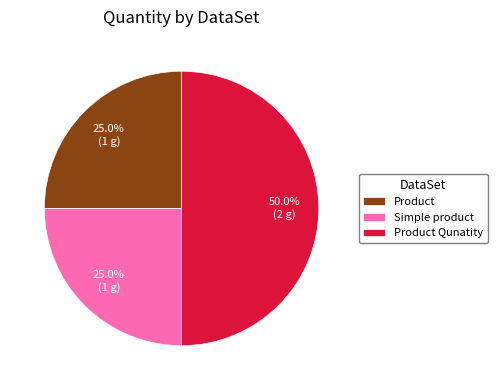

To the nearest percent, what percentage of the pie is Simple product?

25%